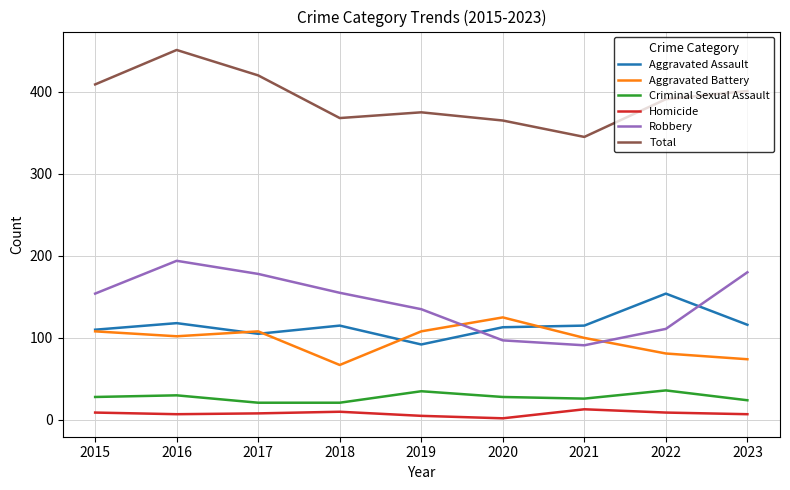

Rank the series by their maximum value, from lowest to highest.

Homicide, Criminal Sexual Assault, Aggravated Battery, Aggravated Assault, Robbery, Total